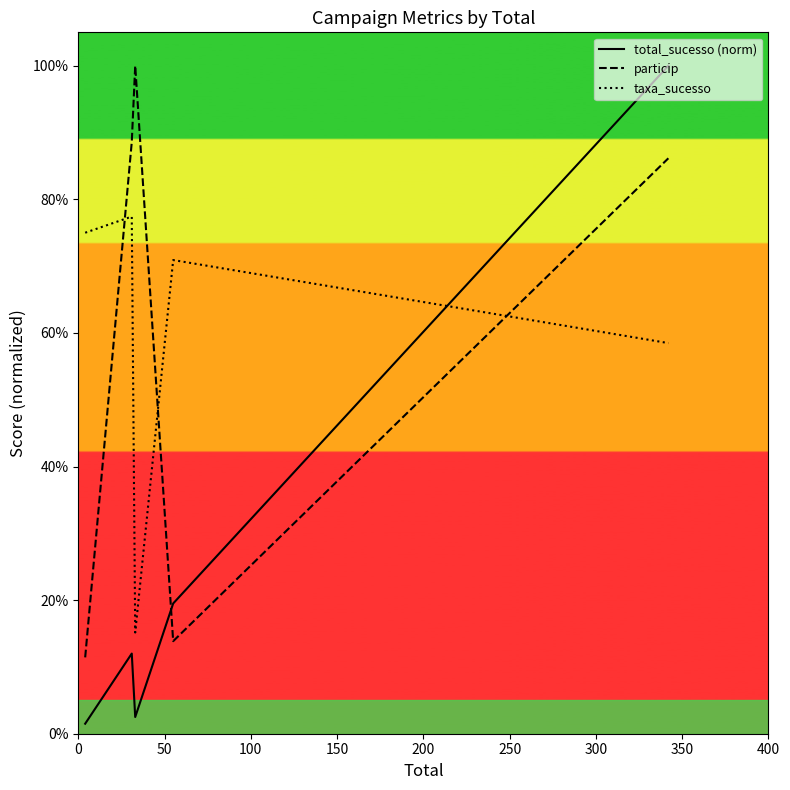

Does the chart display data point markers on the line(s)?

No